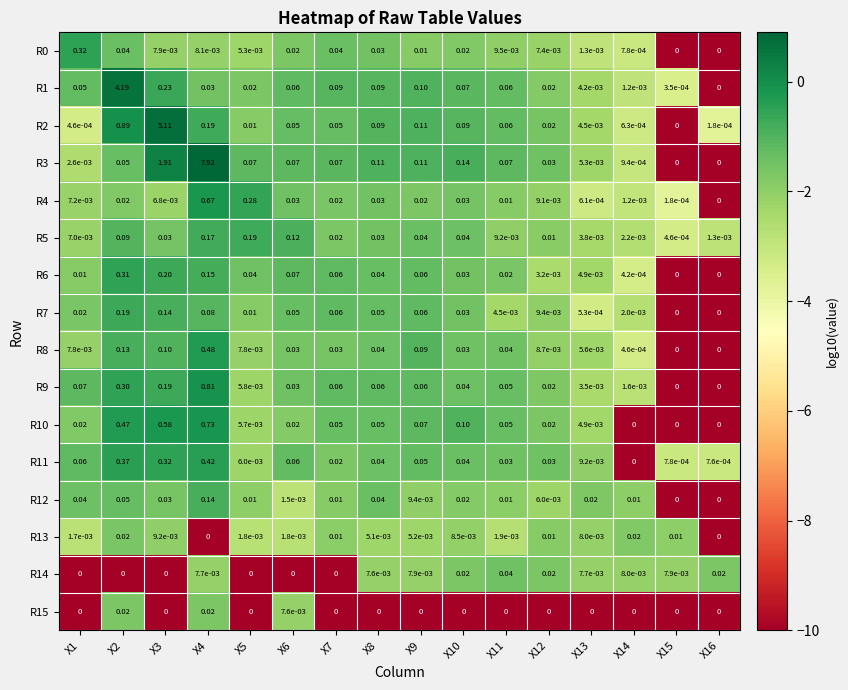

Is the value of R10 at X8 greater than the value of R0 at X14?

Yes